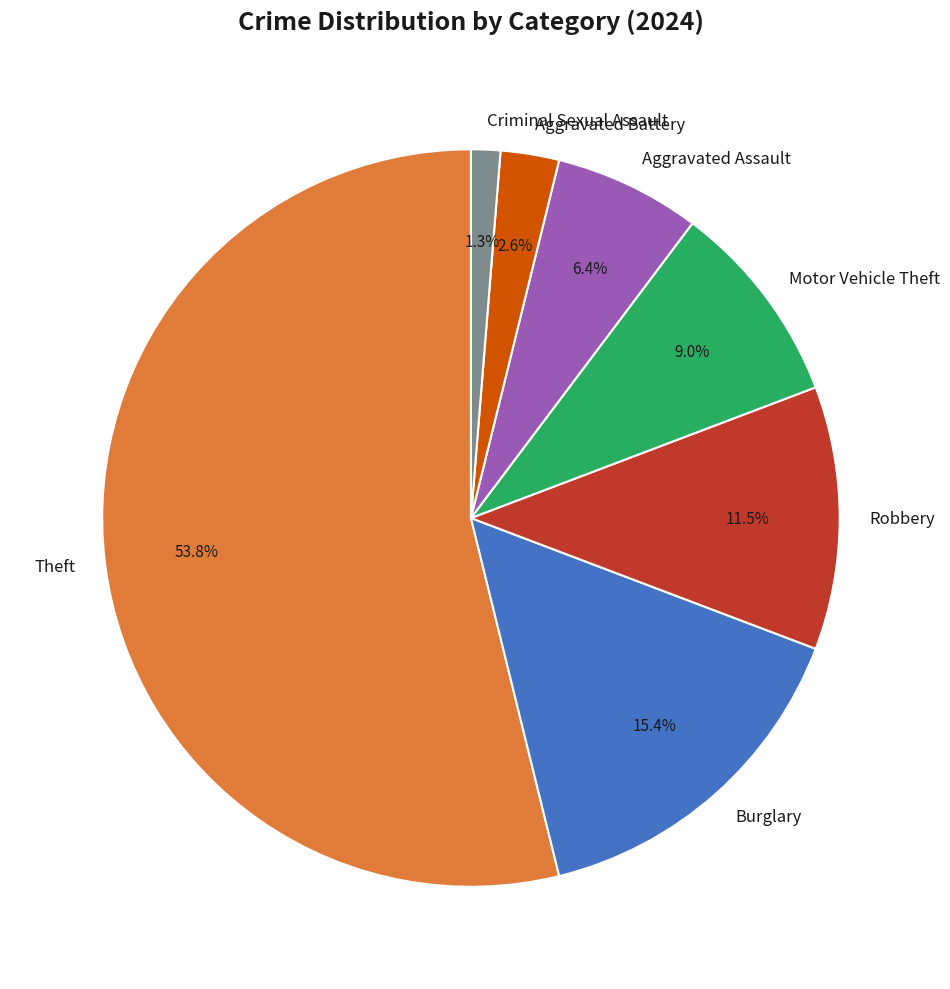

Do Robbery and Aggravated Battery together represent more than half of the pie?

No